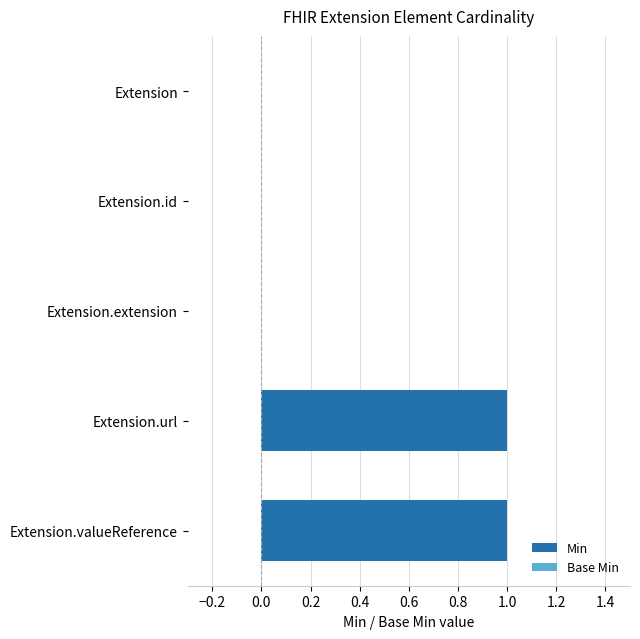

The value at Extension.extension is 0. True or false?

True